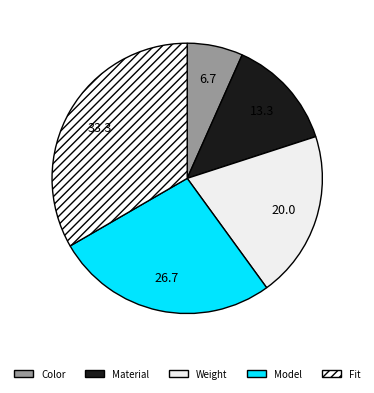

Do Model and Color together represent more than half of the pie?

No